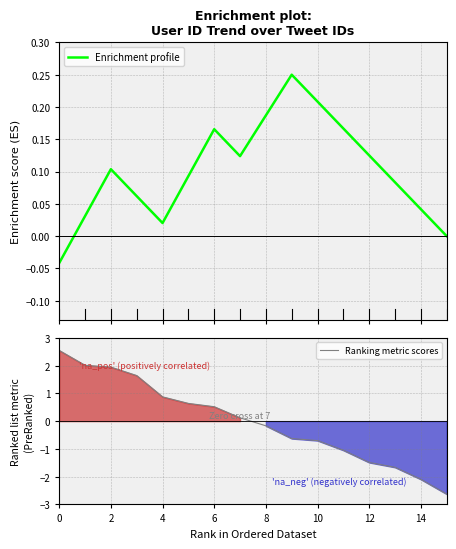

What is the minimum value for Ranking metric scores?

-2.6